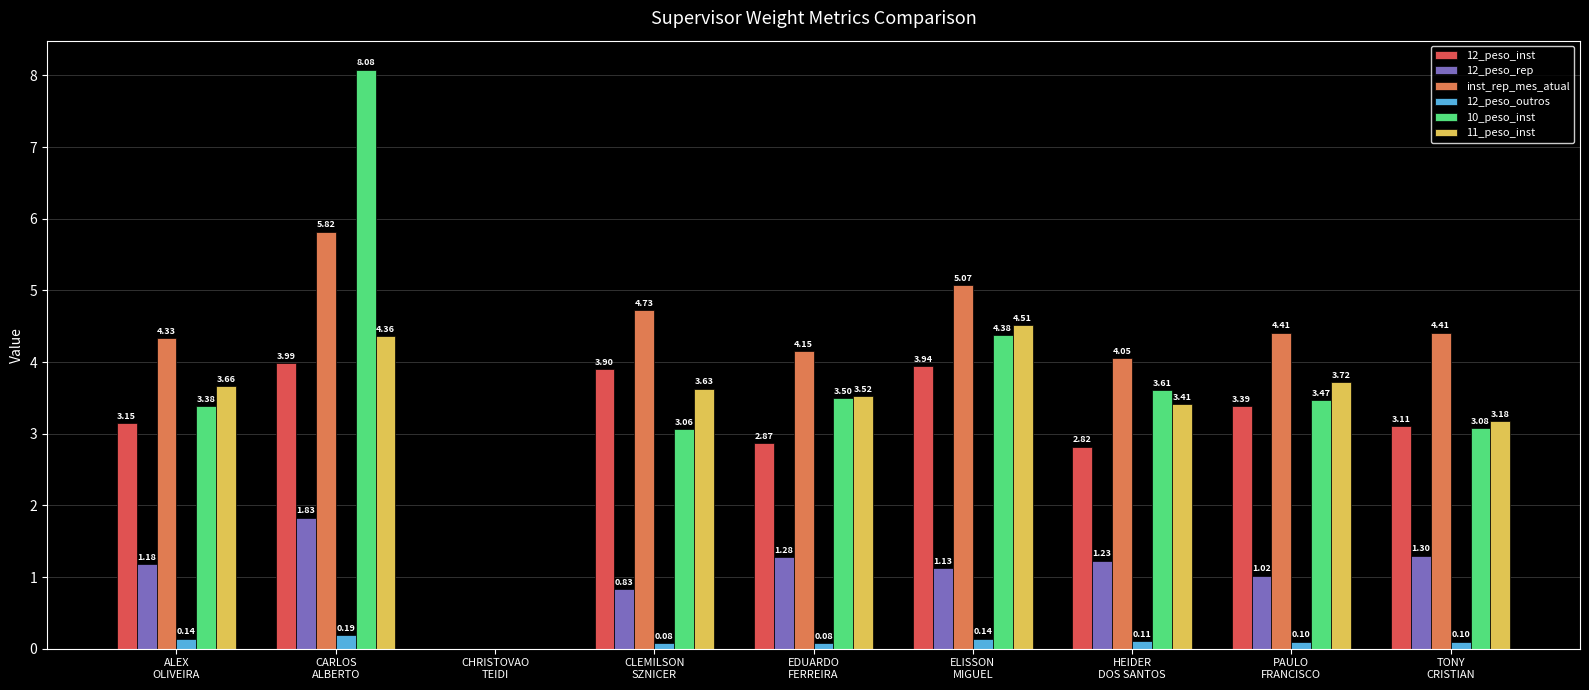

How many groups of bars are there?

9